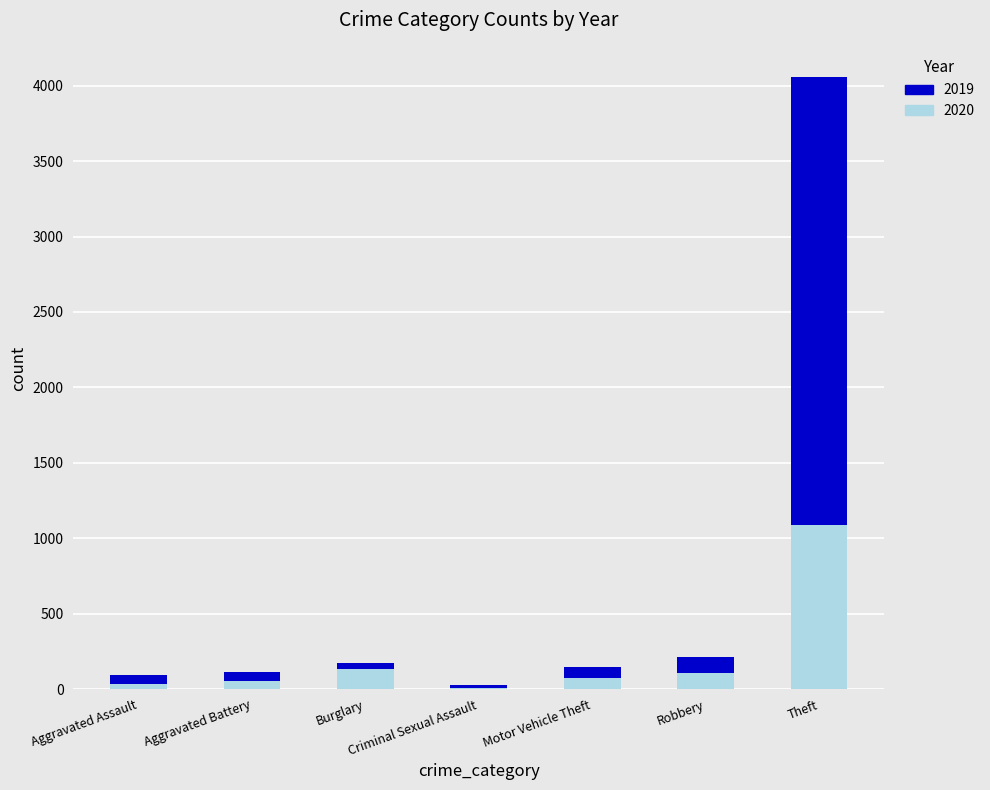

What is the total value across all series at Motor Vehicle Theft?

149